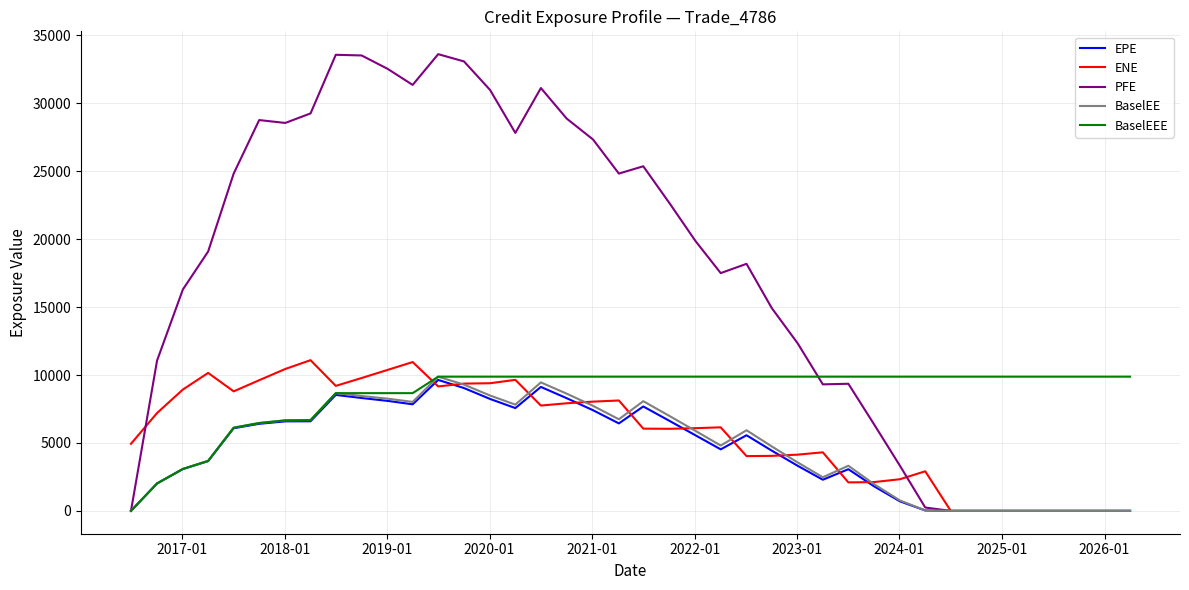

Which series has the largest total across all categories?

PFE